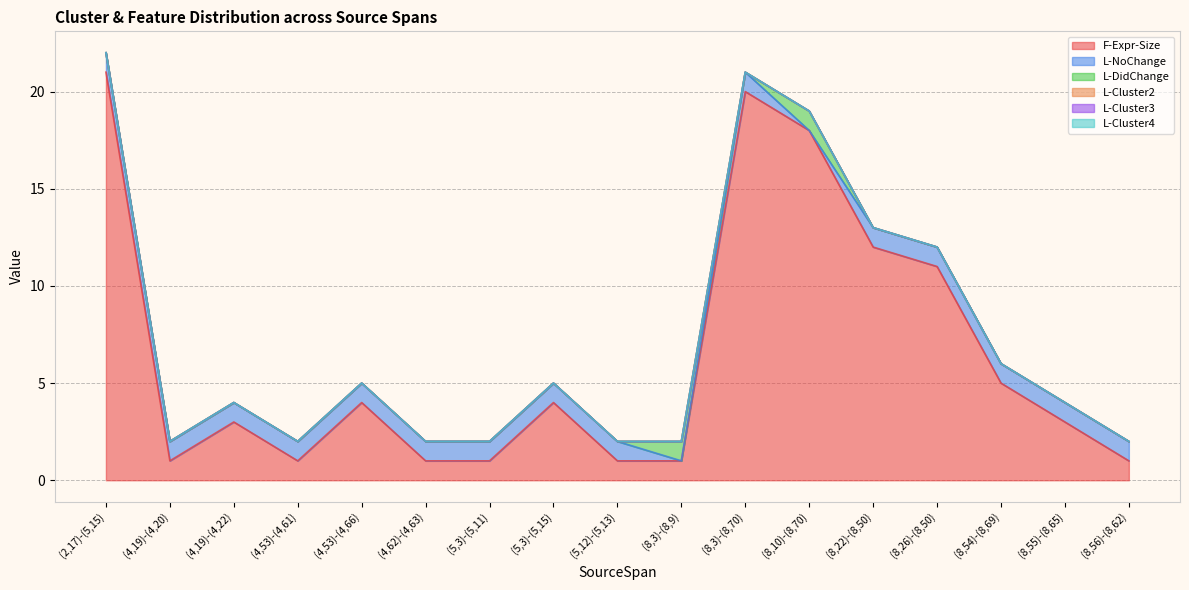

True or false: L-DidChange and L-Cluster2 intersect in this chart.

False